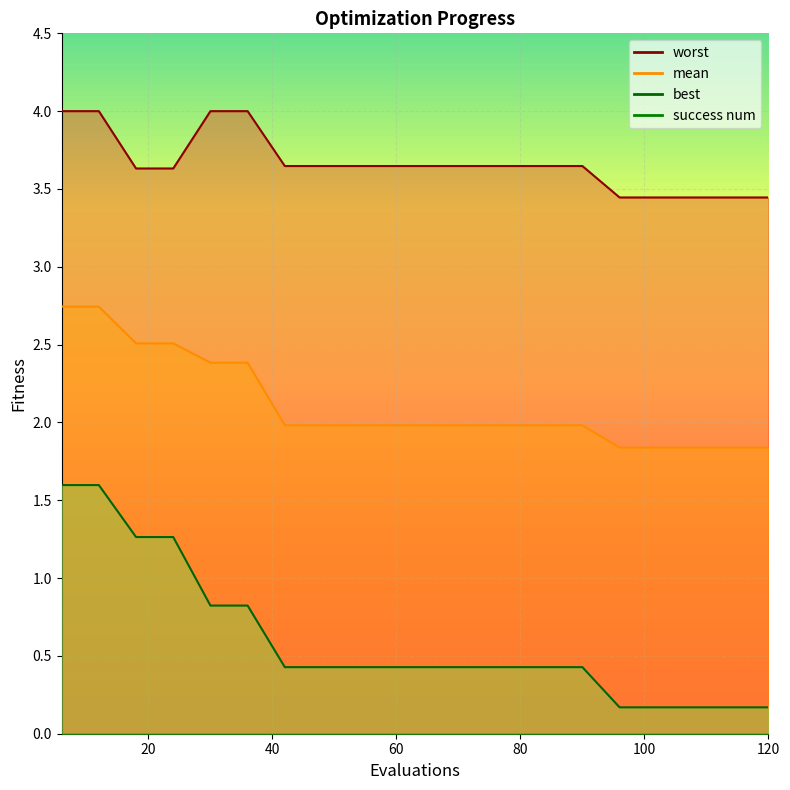

The worst series shows 3.6 at 60. True or false?

True